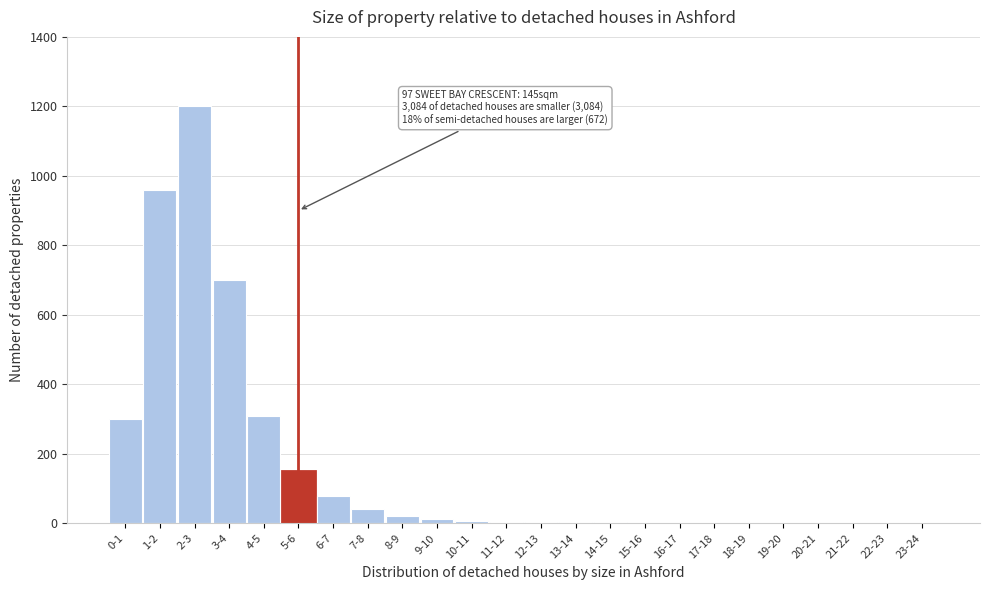

Which category has the highest value across all series?

2-3